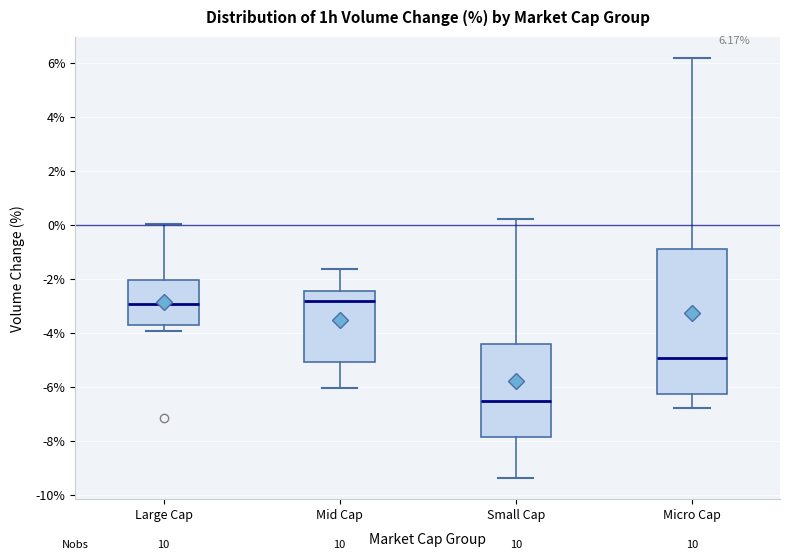

Which box is the tallest, from its lower edge to its upper edge?

Micro Cap